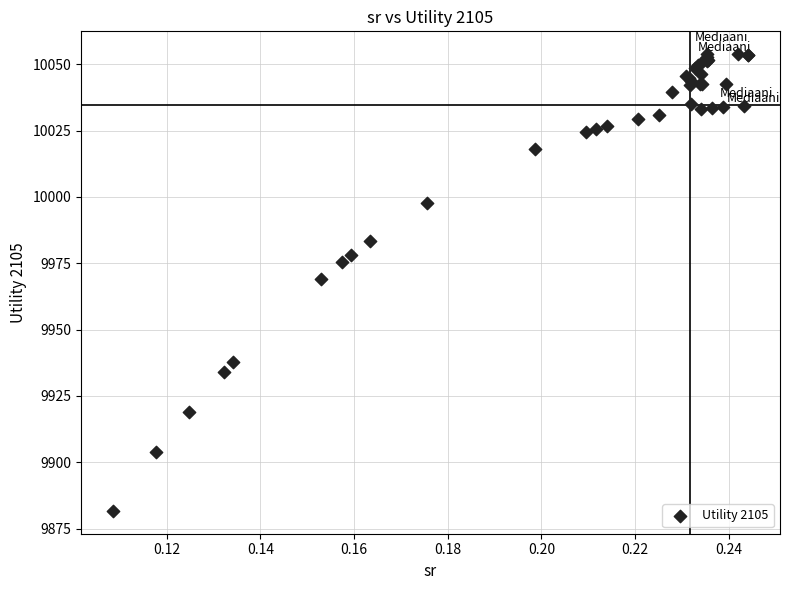

What Y value in the scatter plot is closest to 9967?

9969.1